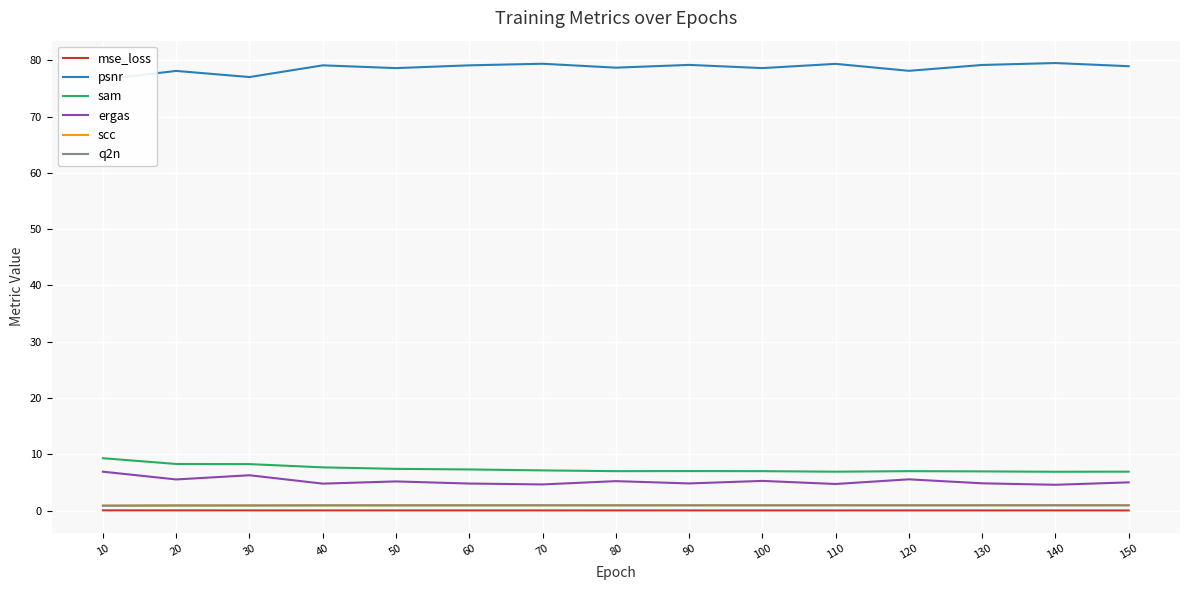

Where is scc nearest to the value 0?

10